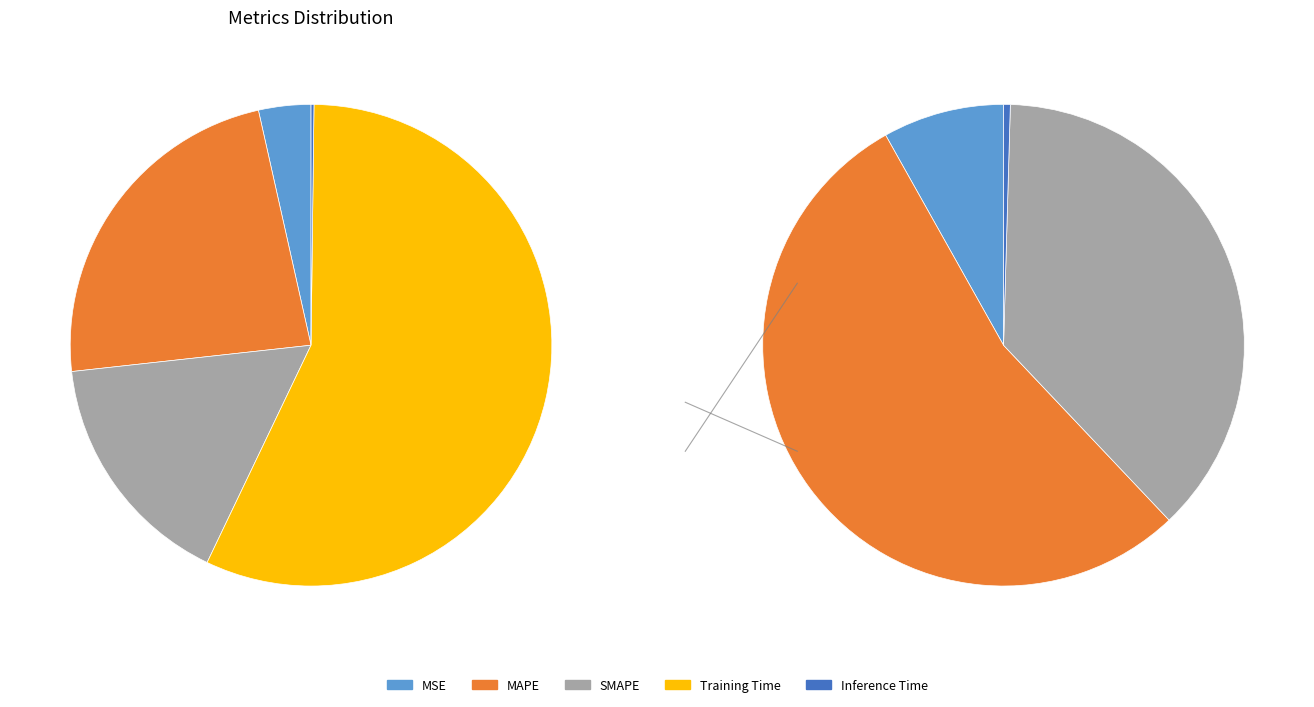

To the nearest percent, what is the difference between the largest and smallest slice percentages?

57%